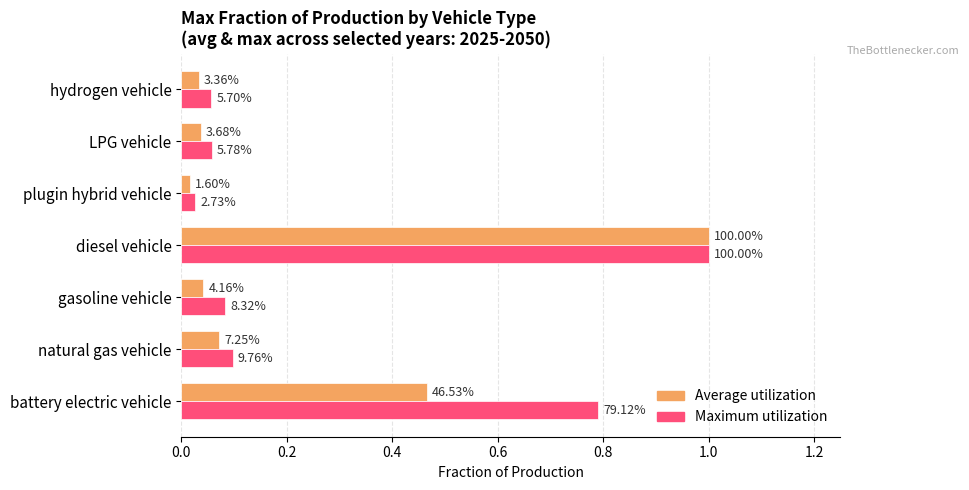

What are all the series names shown in the legend?

Average utilization, Maximum utilization